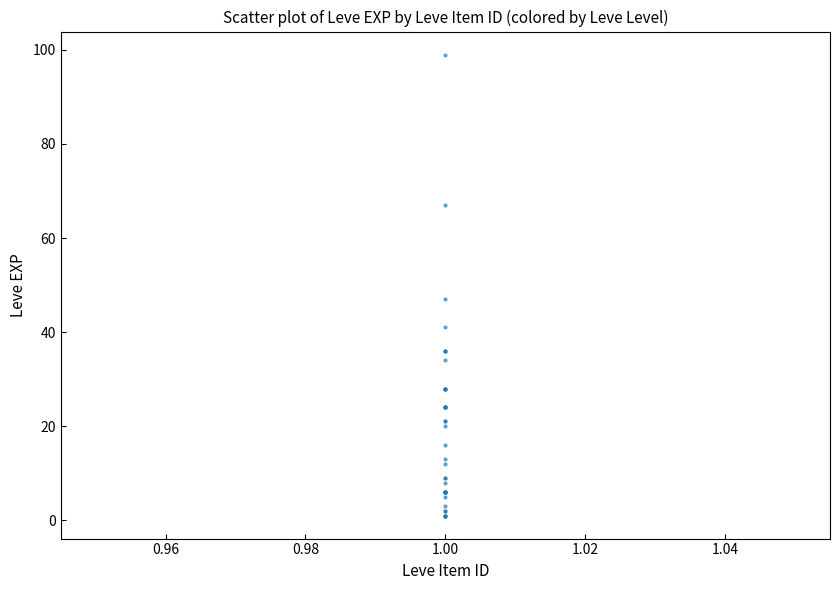

What Y value in the scatter plot is closest to 50?

47